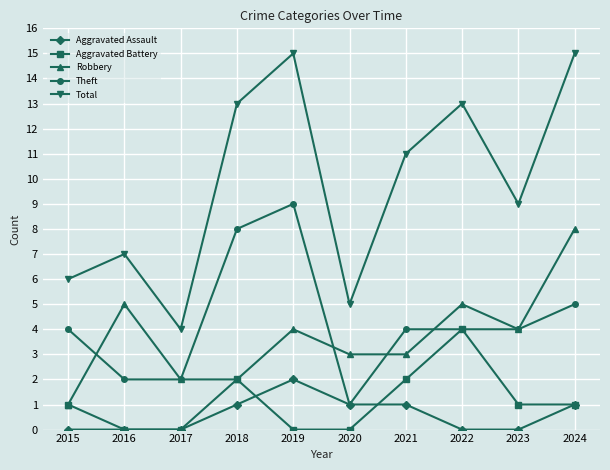

How many interior local valleys does the Total series have?

3